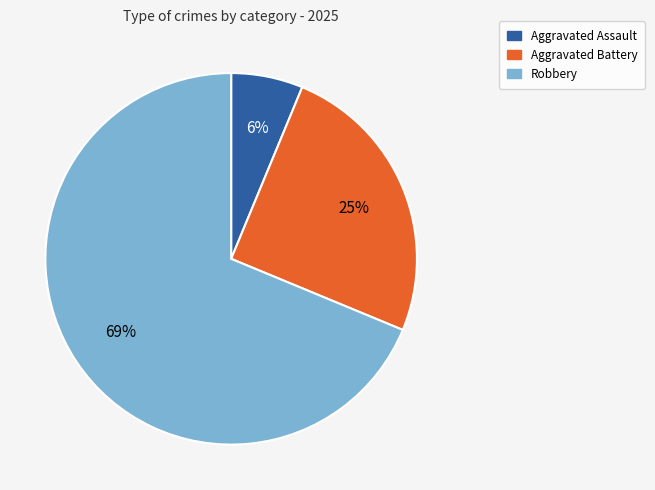

To the nearest percent, what is the average slice percentage?

33%